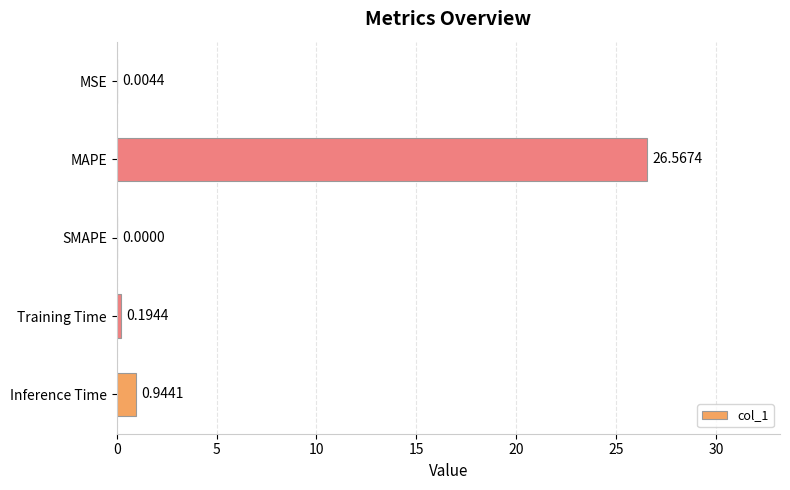

What is the change in value from SMAPE to Training Time?

+0.2